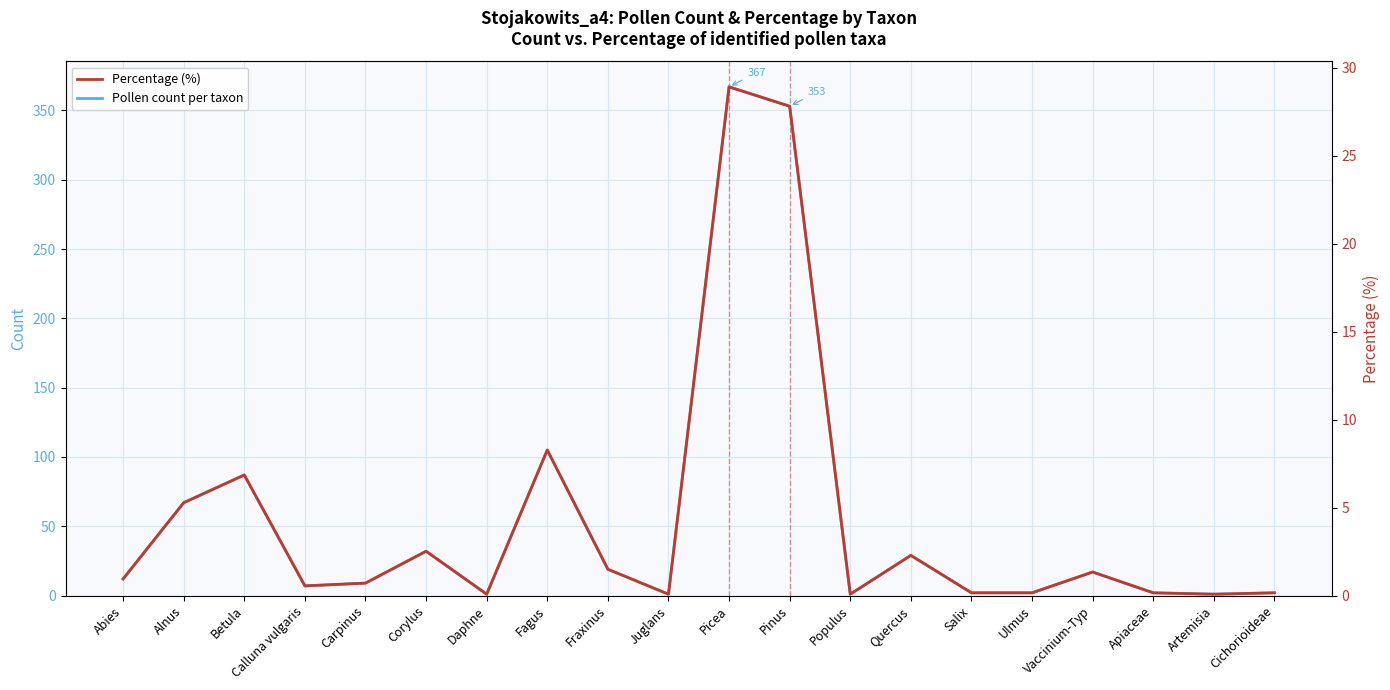

Count the number of categories in the chart.

20